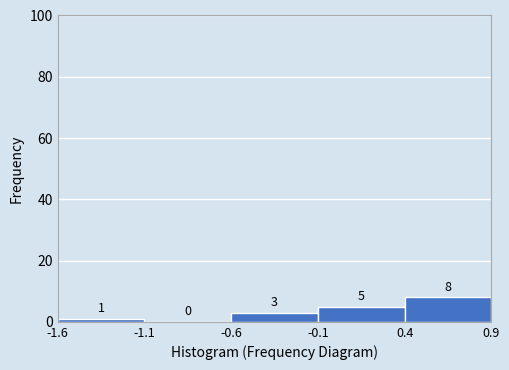

Reading left to right, transcribe this chart: for each bar, give the range it covers on the x-axis and its height.

-1.6 to -1.1: 1
-1.1 to -0.6: 0
-0.6 to -0.1: 3
-0.1 to 0.4: 5
0.4 to 0.9: 8